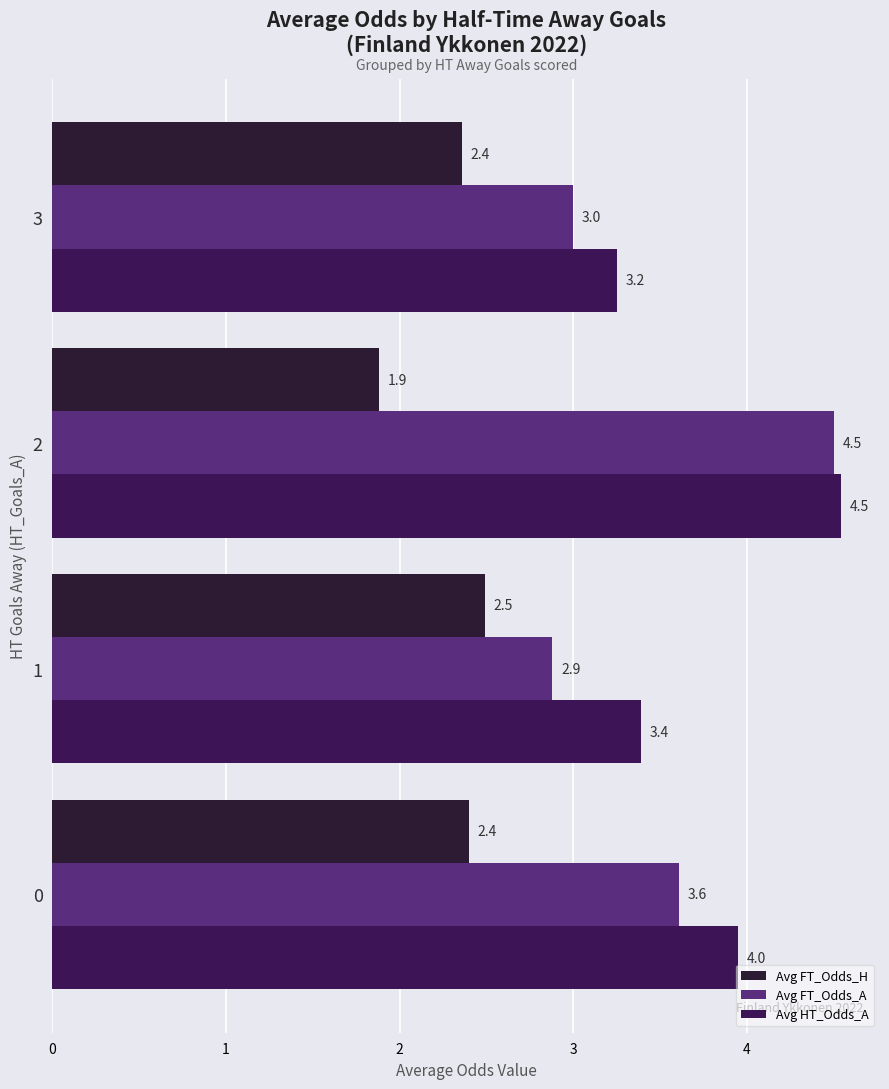

What is the difference between the highest and lowest values at 3?

0.9